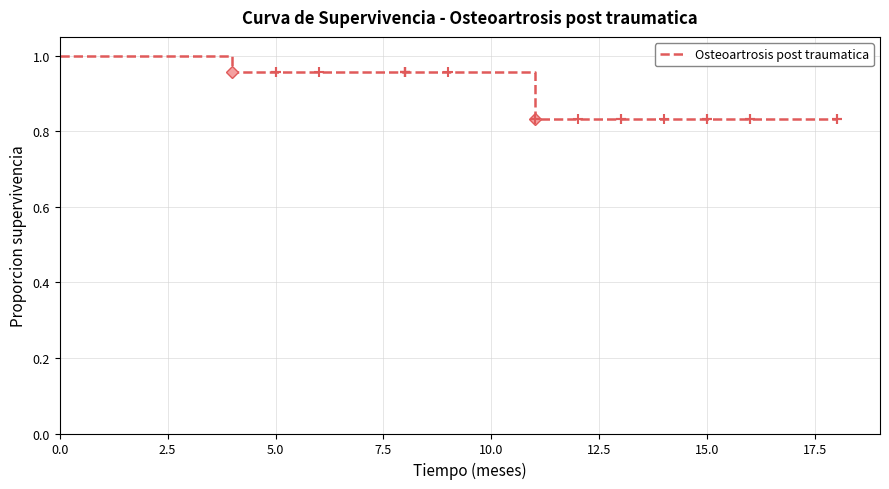

Which has a higher value, 2.5 or 0.0?

2.5